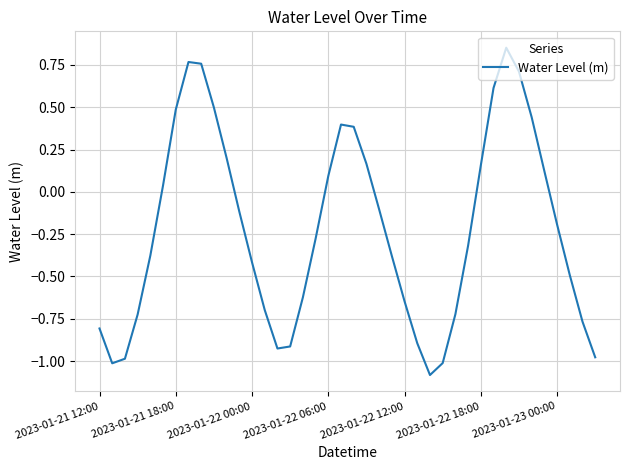

What is the minimum value shown in the chart?

-1.1